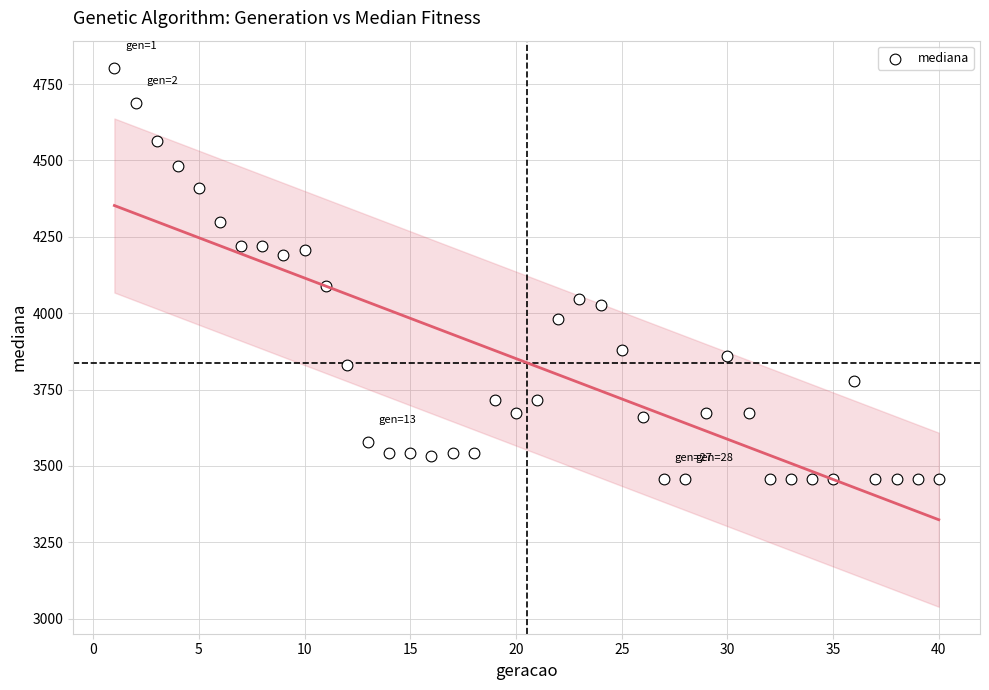

What is the range of Y values (max minus min)?

1347